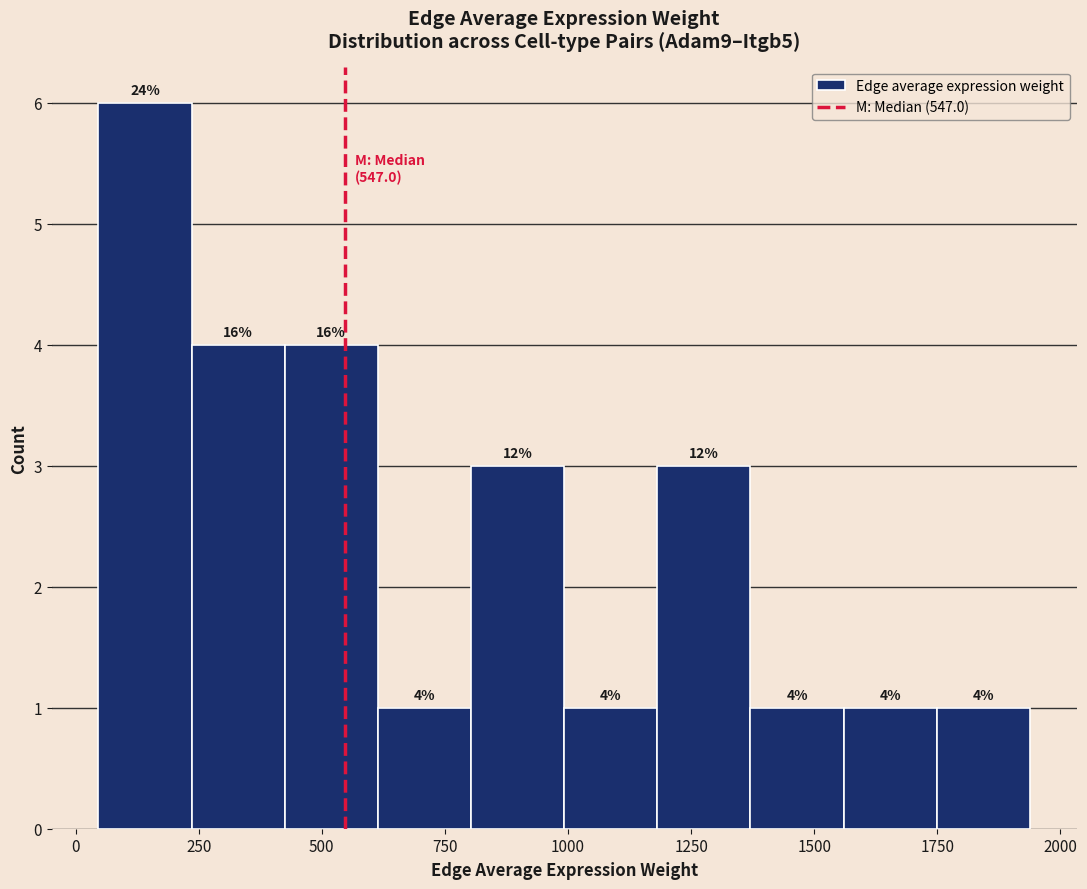

Around what value on the x-axis is the tallest bar? Give the approximate position of its centre, as read against the axis.

150